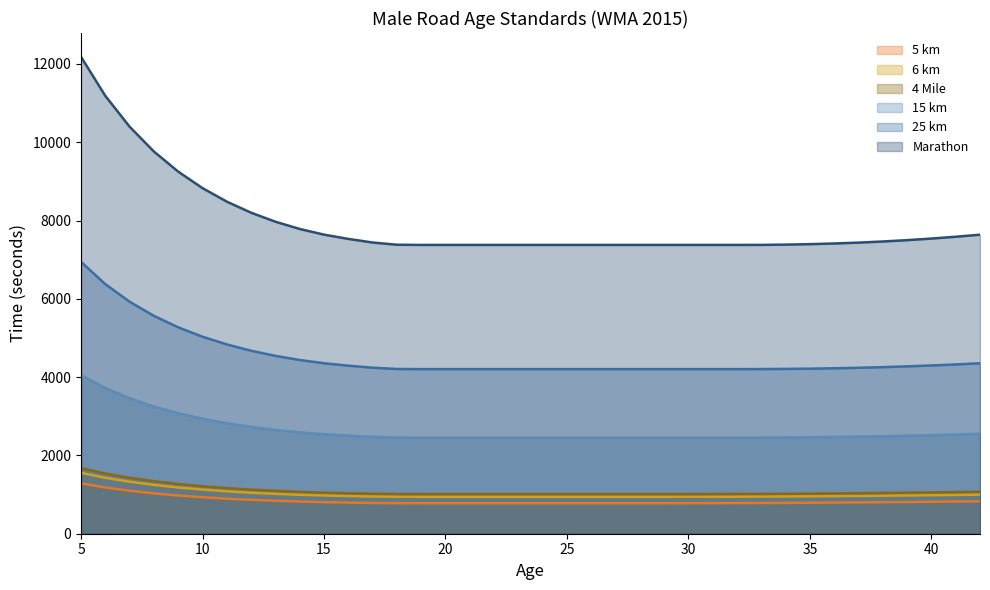

What is the difference between the second highest and minimum values in the 5 km series?

402